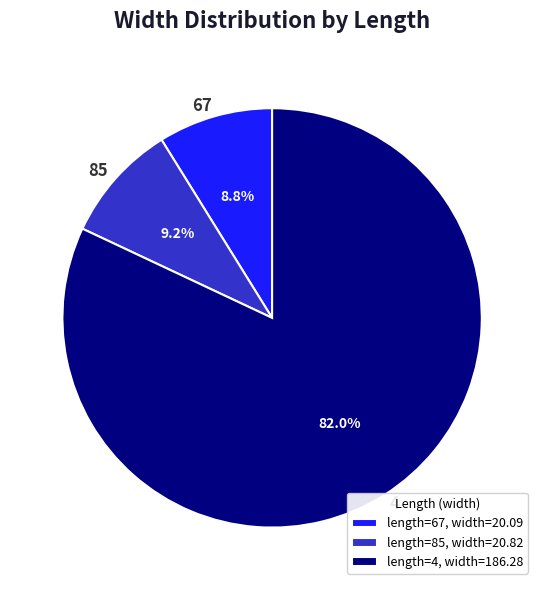

To the nearest percent, what percentage of the pie is 85?

9%